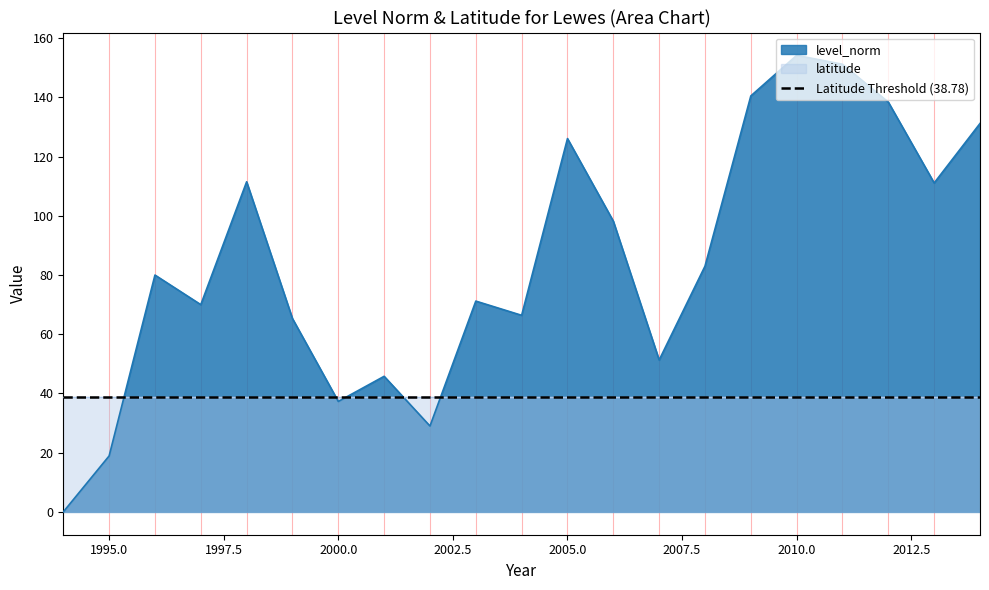

What is the difference between the values at 1999 and 2001?

19.5